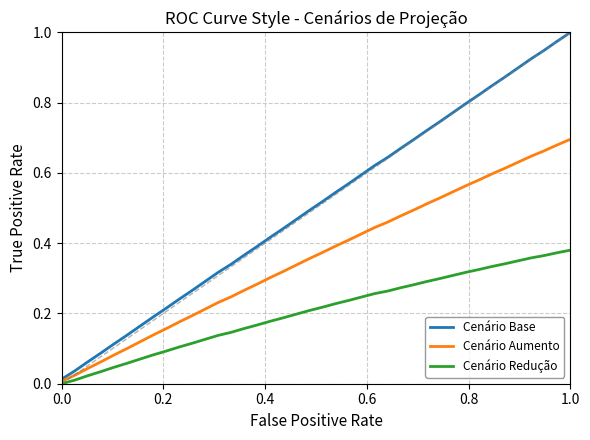

Rank the series by their maximum value, from highest to lowest.

Cenário Base, Cenário Aumento, Cenário Redução